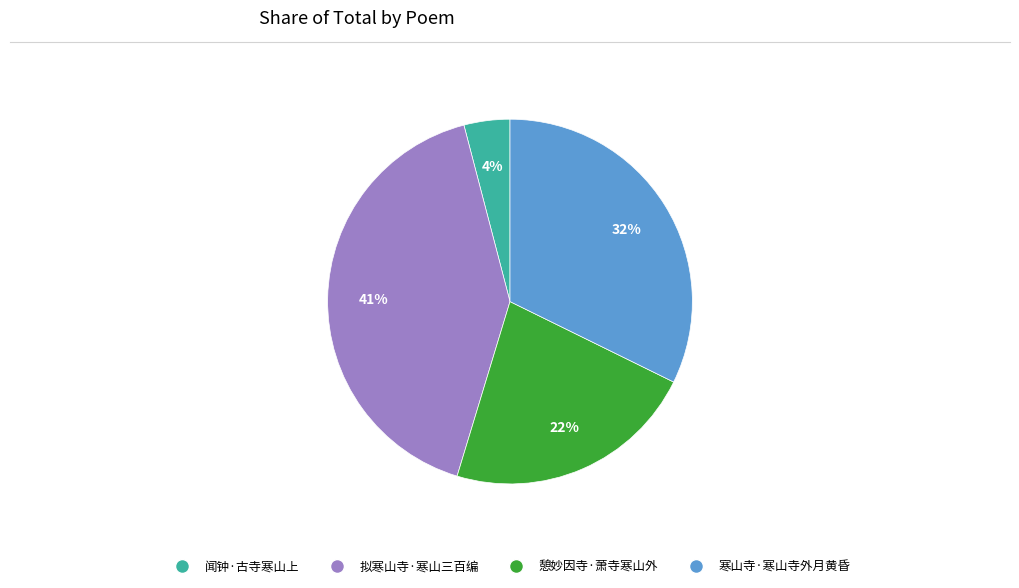

Which slice is the largest?

拟寒山寺·寒山三百编